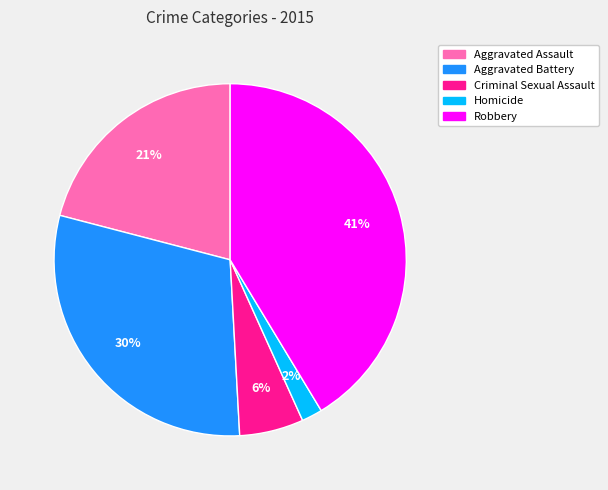

To the nearest percent, what is the difference between the Aggravated Battery and Criminal Sexual Assault slice percentages?

24%